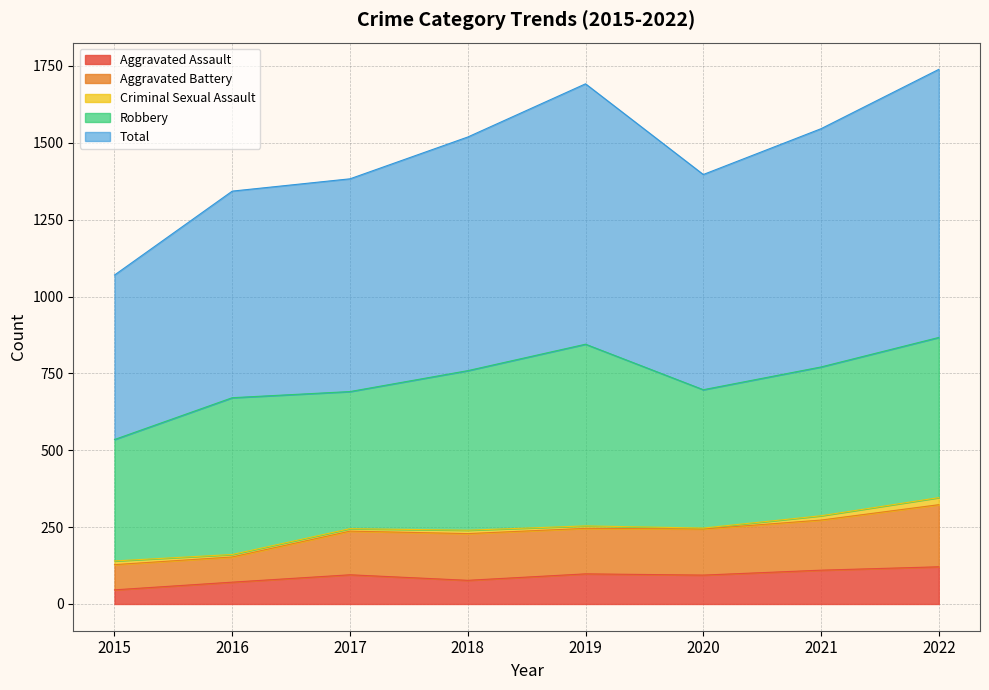

At which category does Aggravated Assault reach its first local valley?

2018